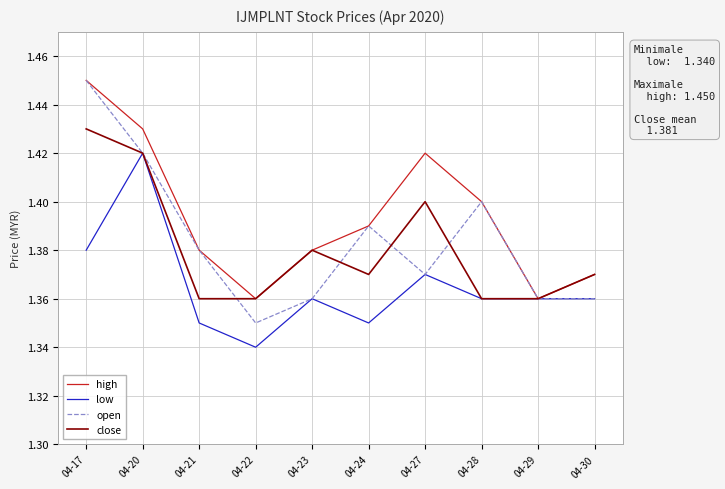

Where is open nearest to the value 1?

04-22